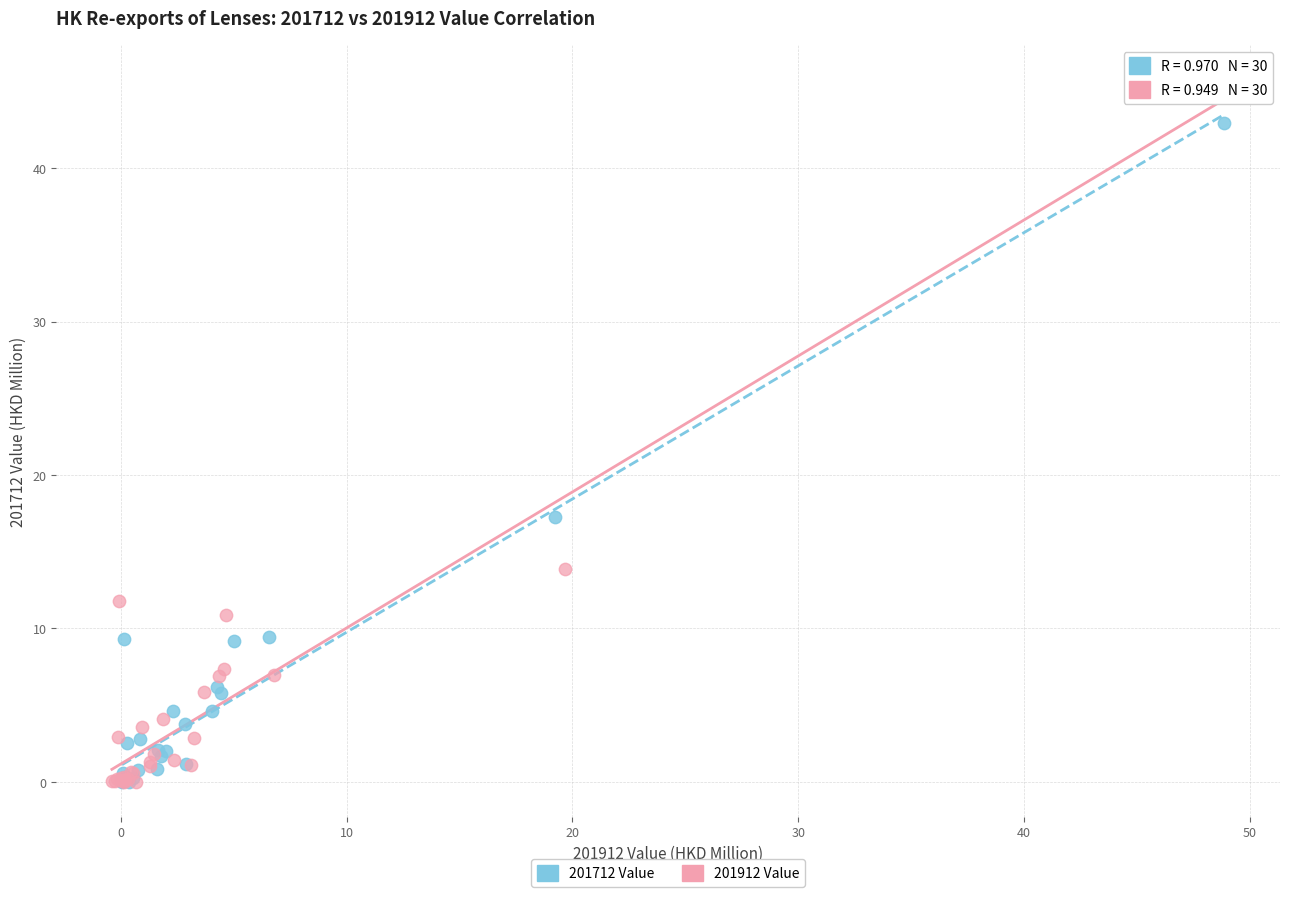

What are all the series names shown in the legend?

201712 Value, 201912 Value